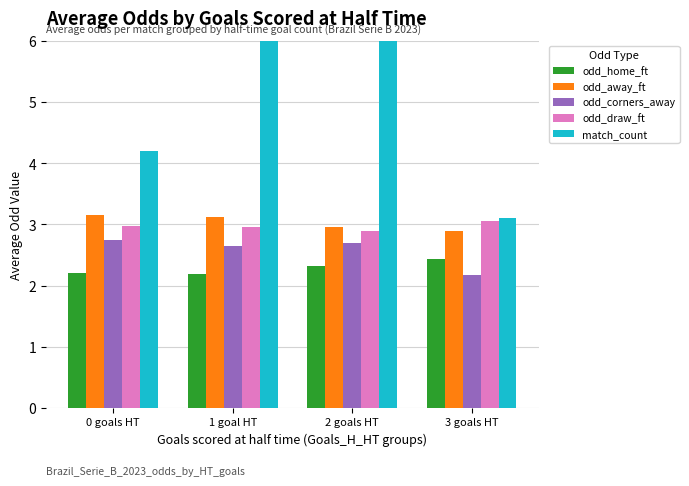

What is the total value across all series at 3 goals HT?

13.7